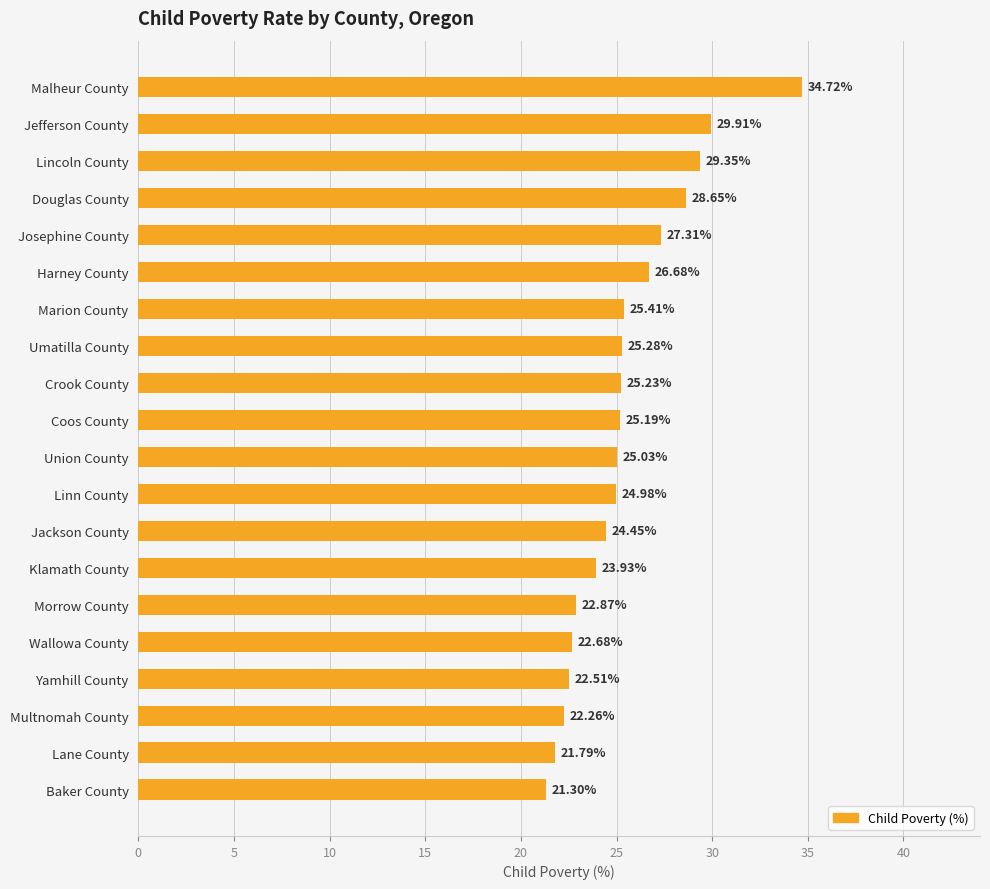

Does the chart contain stacked bars?

No